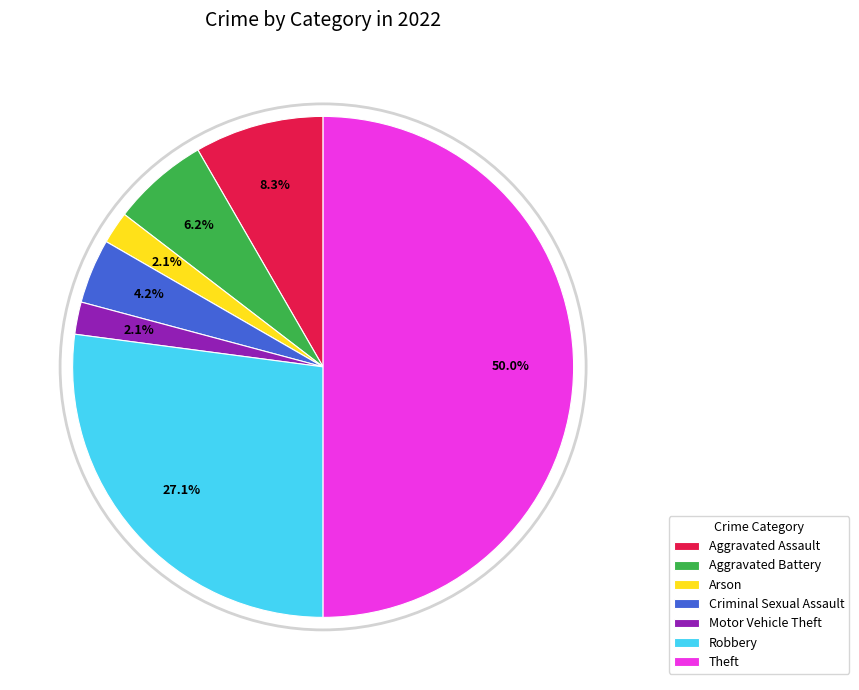

Does Aggravated Assault represent more than half of the total?

No